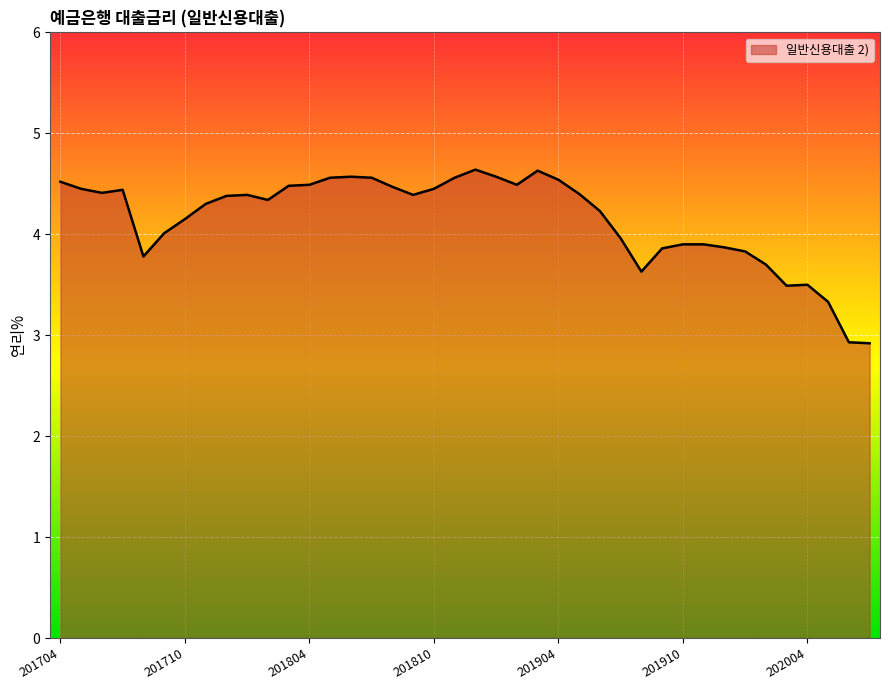

What is the maximum value shown in the chart?

4.6